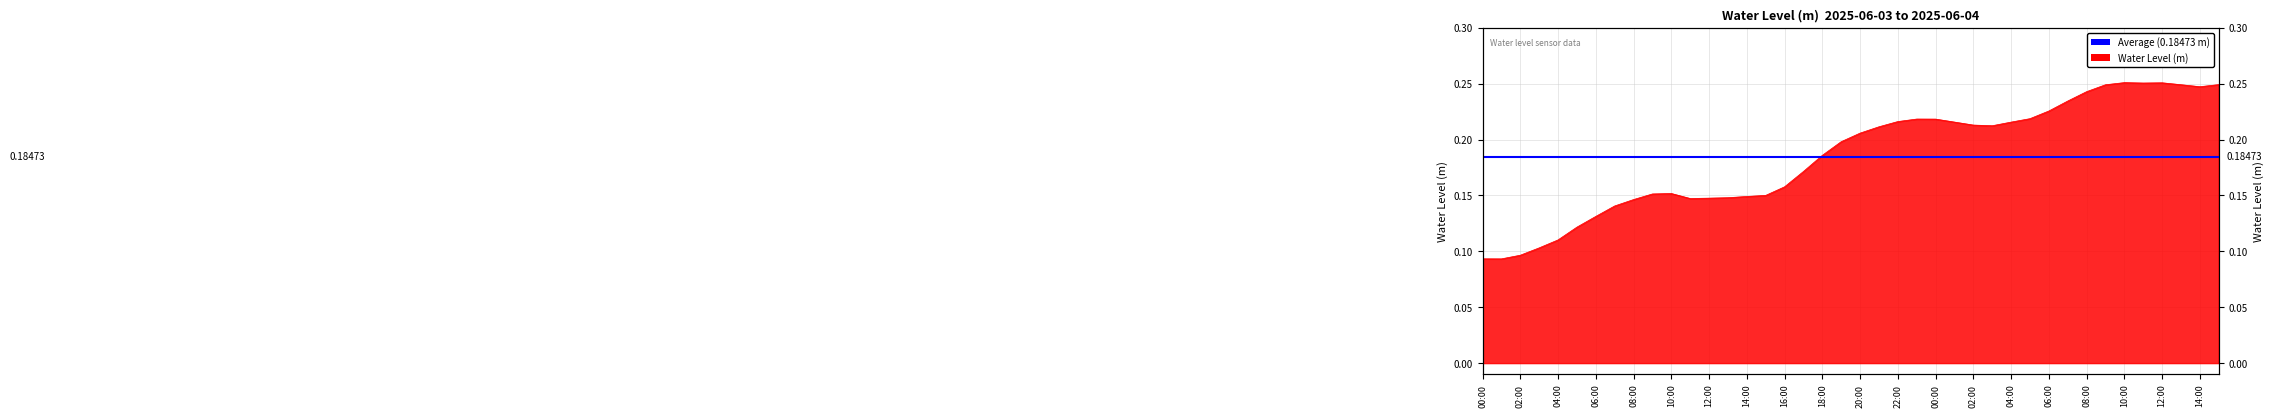

What is the label of the 36th point from the right?

04:00